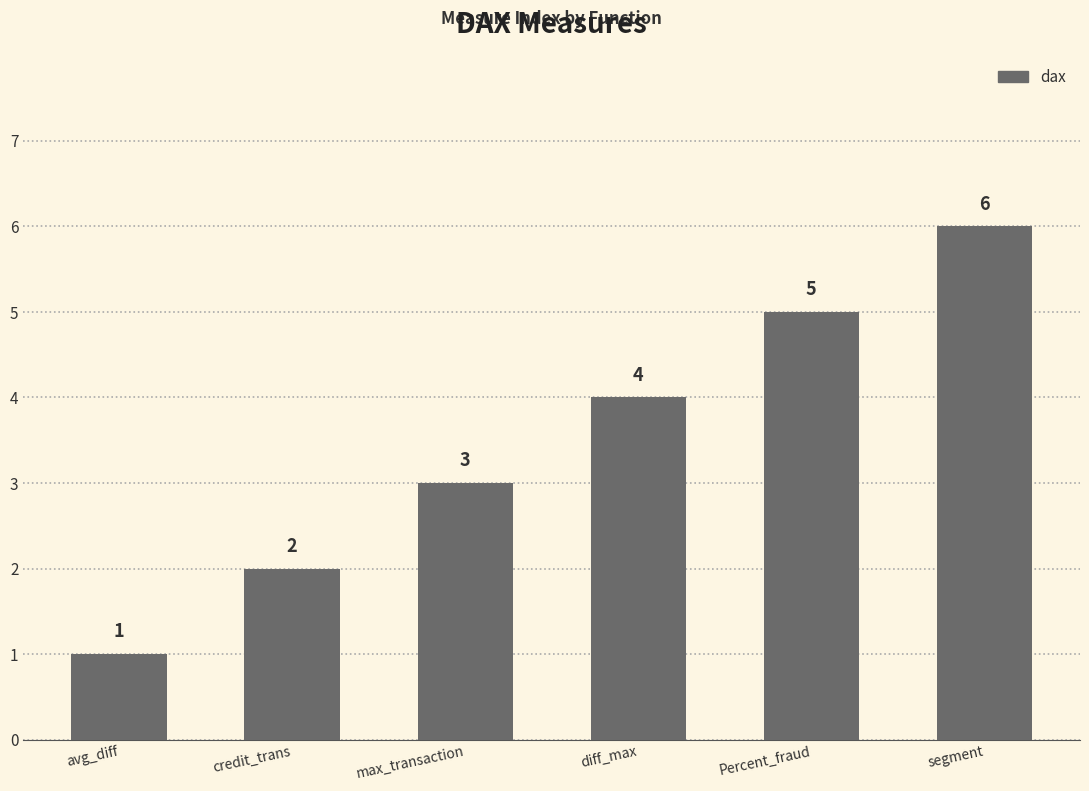

The value at max_transaction is 3. True or false?

True